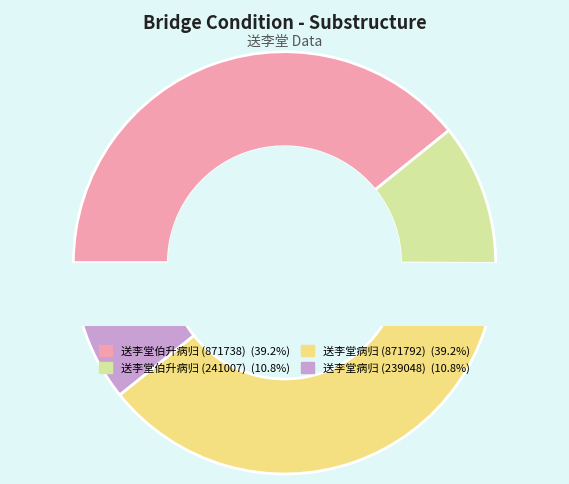

Count the number of slices in the pie.

4